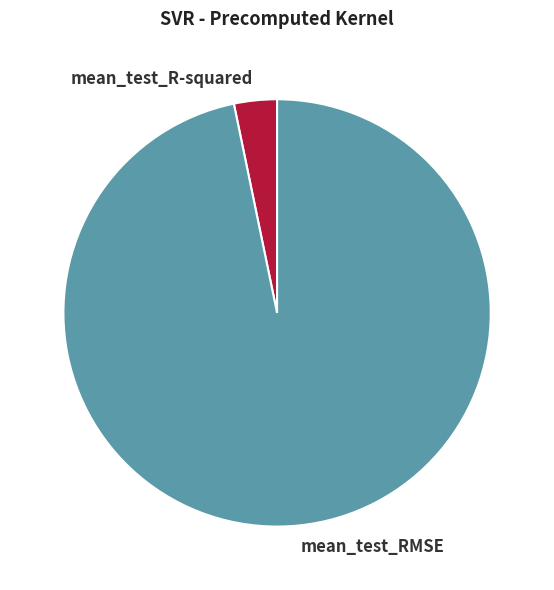

Is it true that mean_test_R-squared is 3% of the pie?

True